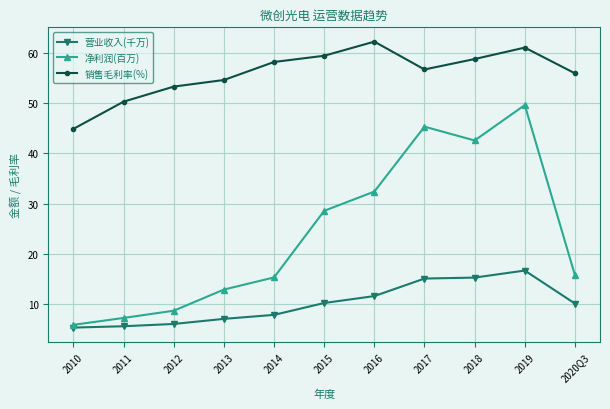

What is the label of the 5th point from the left?

2014